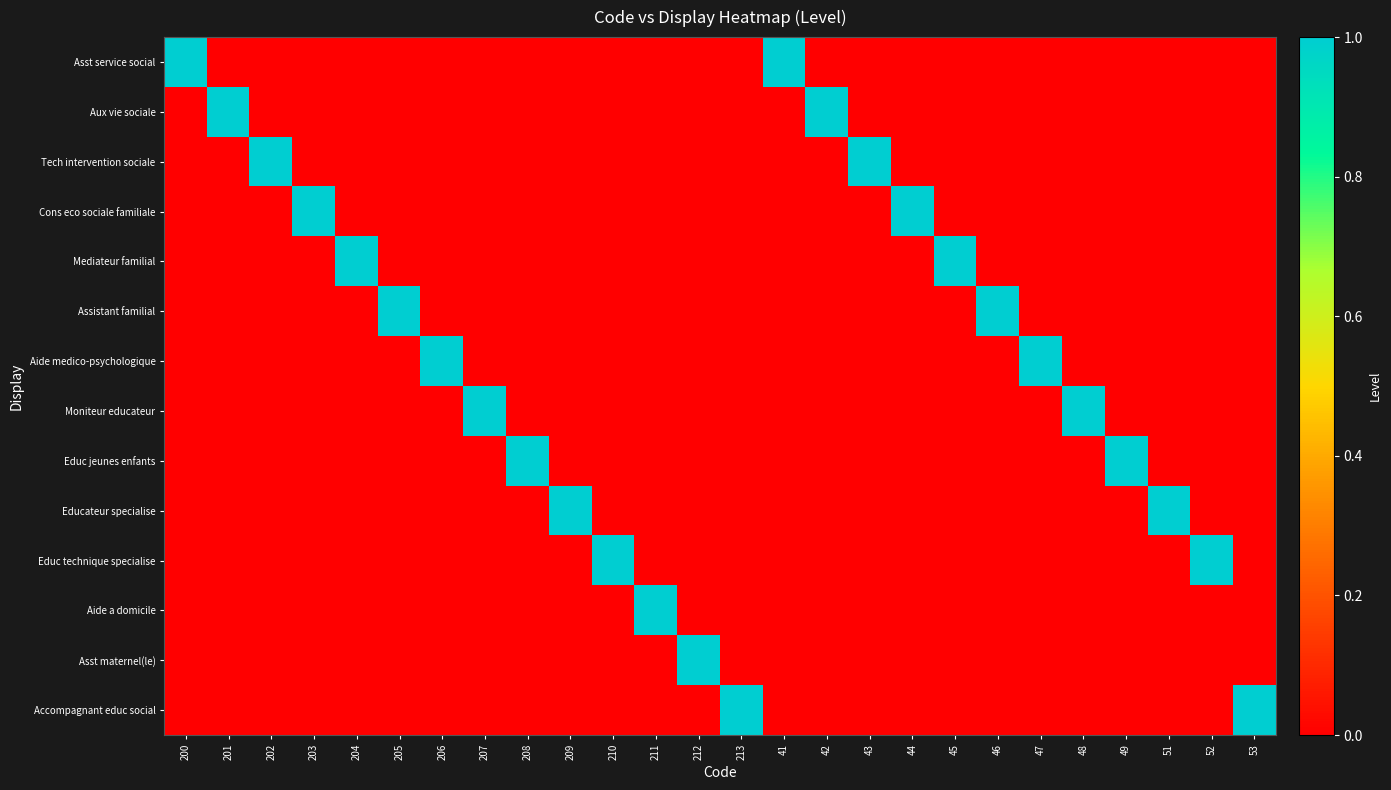

Reading left to right, what are all the values shown in this chart?

Asst service social: 200=1	201=0	202=0	203=0	204=0	205=0	206=0	207=0	208=0	209=0	210=0	211=0	212=0	213=0	41=1	42=0	43=0	44=0	45=0	46=0	47=0	48=0	49=0	51=0	52=0	53=0
Aux vie sociale: 200=0	201=1	202=0	203=0	204=0	205=0	206=0	207=0	208=0	209=0	210=0	211=0	212=0	213=0	41=0	42=1	43=0	44=0	45=0	46=0	47=0	48=0	49=0	51=0	52=0	53=0
Tech intervention sociale: 200=0	201=0	202=1	203=0	204=0	205=0	206=0	207=0	208=0	209=0	210=0	211=0	212=0	213=0	41=0	42=0	43=1	44=0	45=0	46=0	47=0	48=0	49=0	51=0	52=0	53=0
Cons eco sociale familiale: 200=0	201=0	202=0	203=1	204=0	205=0	206=0	207=0	208=0	209=0	210=0	211=0	212=0	213=0	41=0	42=0	43=0	44=1	45=0	46=0	47=0	48=0	49=0	51=0	52=0	53=0
Mediateur familial: 200=0	201=0	202=0	203=0	204=1	205=0	206=0	207=0	208=0	209=0	210=0	211=0	212=0	213=0	41=0	42=0	43=0	44=0	45=1	46=0	47=0	48=0	49=0	51=0	52=0	53=0
Assistant familial: 200=0	201=0	202=0	203=0	204=0	205=1	206=0	207=0	208=0	209=0	210=0	211=0	212=0	213=0	41=0	42=0	43=0	44=0	45=0	46=1	47=0	48=0	49=0	51=0	52=0	53=0
Aide medico-psychologique: 200=0	201=0	202=0	203=0	204=0	205=0	206=1	207=0	208=0	209=0	210=0	211=0	212=0	213=0	41=0	42=0	43=0	44=0	45=0	46=0	47=1	48=0	49=0	51=0	52=0	53=0
Moniteur educateur: 200=0	201=0	202=0	203=0	204=0	205=0	206=0	207=1	208=0	209=0	210=0	211=0	212=0	213=0	41=0	42=0	43=0	44=0	45=0	46=0	47=0	48=1	49=0	51=0	52=0	53=0
Educ jeunes enfants: 200=0	201=0	202=0	203=0	204=0	205=0	206=0	207=0	208=1	209=0	210=0	211=0	212=0	213=0	41=0	42=0	43=0	44=0	45=0	46=0	47=0	48=0	49=1	51=0	52=0	53=0
Educateur specialise: 200=0	201=0	202=0	203=0	204=0	205=0	206=0	207=0	208=0	209=1	210=0	211=0	212=0	213=0	41=0	42=0	43=0	44=0	45=0	46=0	47=0	48=0	49=0	51=1	52=0	53=0
Educ technique specialise: 200=0	201=0	202=0	203=0	204=0	205=0	206=0	207=0	208=0	209=0	210=1	211=0	212=0	213=0	41=0	42=0	43=0	44=0	45=0	46=0	47=0	48=0	49=0	51=0	52=1	53=0
Aide a domicile: 200=0	201=0	202=0	203=0	204=0	205=0	206=0	207=0	208=0	209=0	210=0	211=1	212=0	213=0	41=0	42=0	43=0	44=0	45=0	46=0	47=0	48=0	49=0	51=0	52=0	53=0
Asst maternel(le): 200=0	201=0	202=0	203=0	204=0	205=0	206=0	207=0	208=0	209=0	210=0	211=0	212=1	213=0	41=0	42=0	43=0	44=0	45=0	46=0	47=0	48=0	49=0	51=0	52=0	53=0
Accompagnant educ social: 200=0	201=0	202=0	203=0	204=0	205=0	206=0	207=0	208=0	209=0	210=0	211=0	212=0	213=1	41=0	42=0	43=0	44=0	45=0	46=0	47=0	48=0	49=0	51=0	52=0	53=1